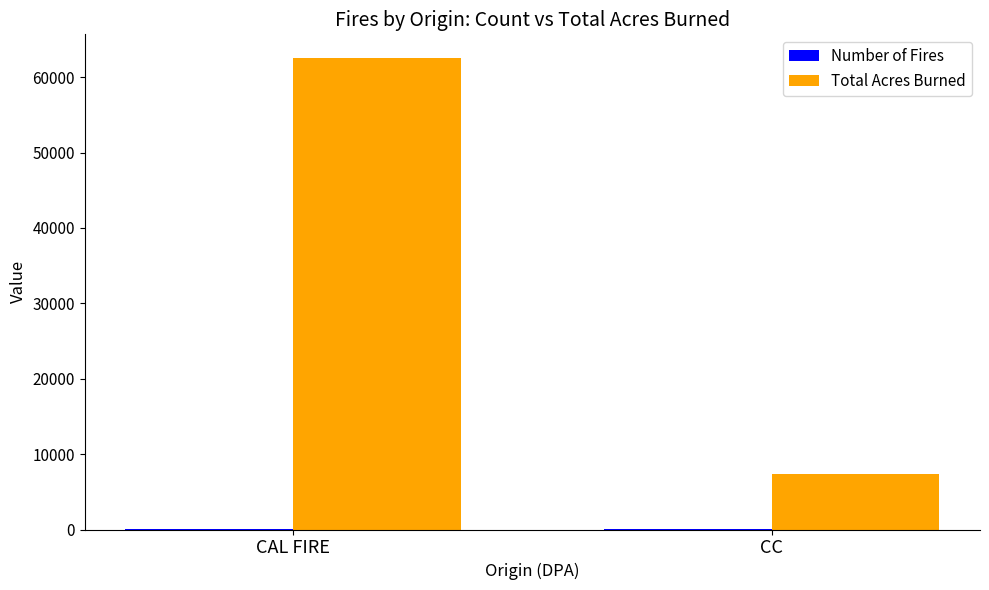

True or false: Total Acres Burned has a value of 7324 at CC.

True